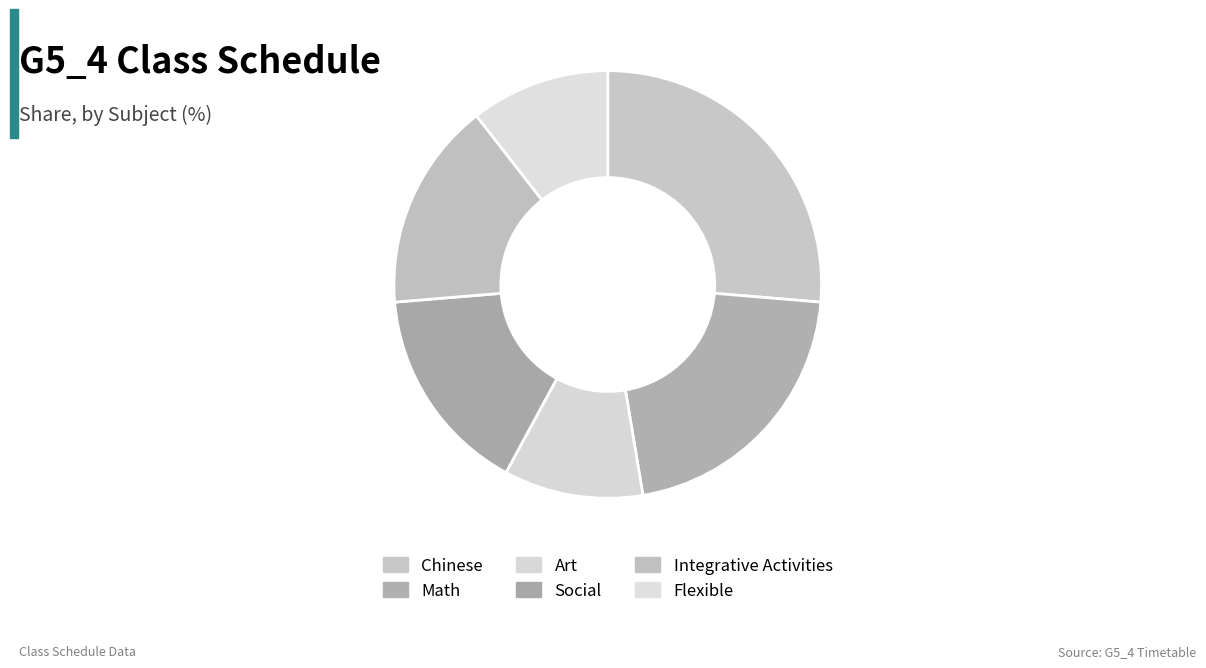

Does Integrative Activities account for over 50% of the chart?

No